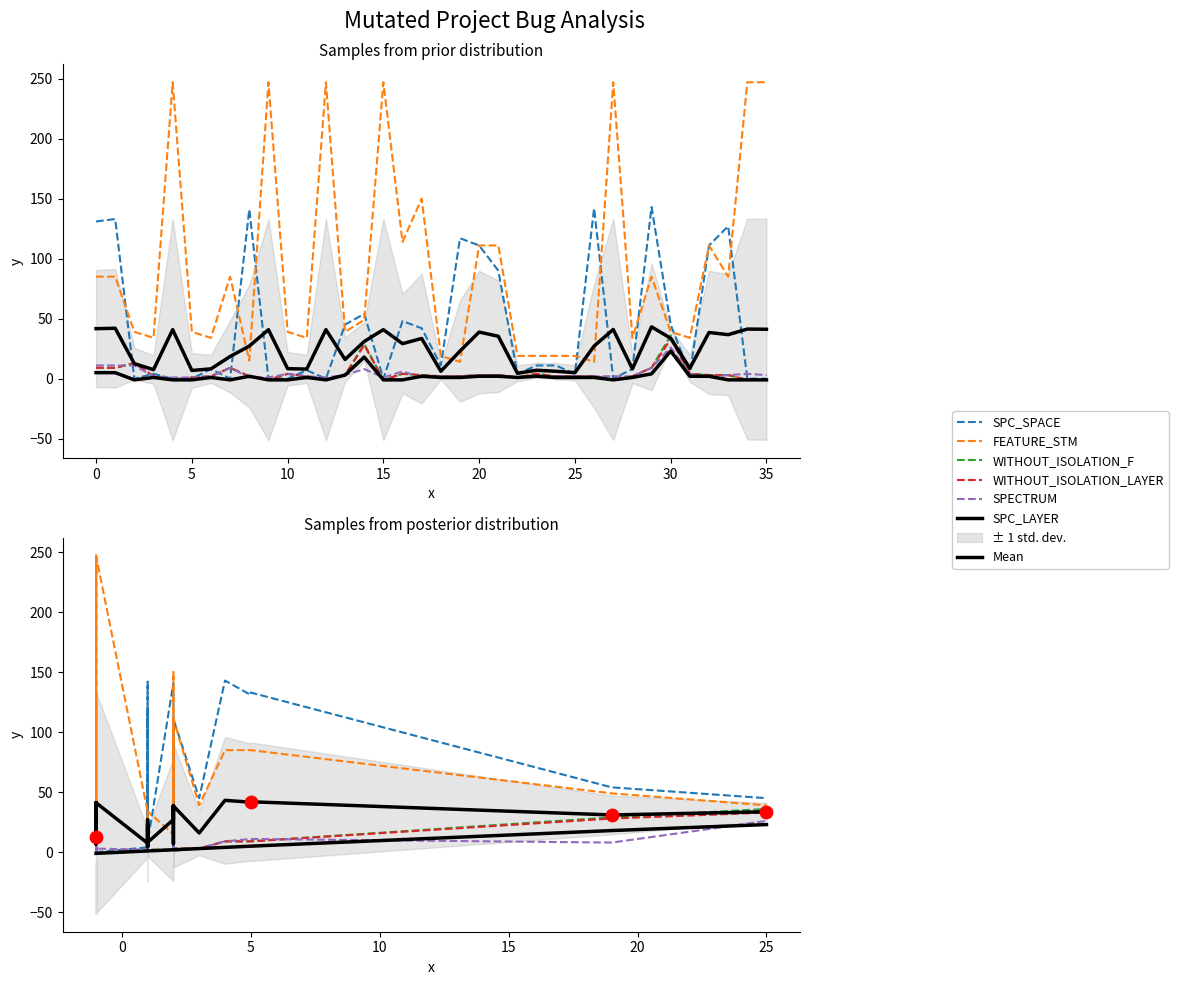

Is the value of FEATURE_STM at -1 greater than the value of SPC_LAYER at -1?

Yes